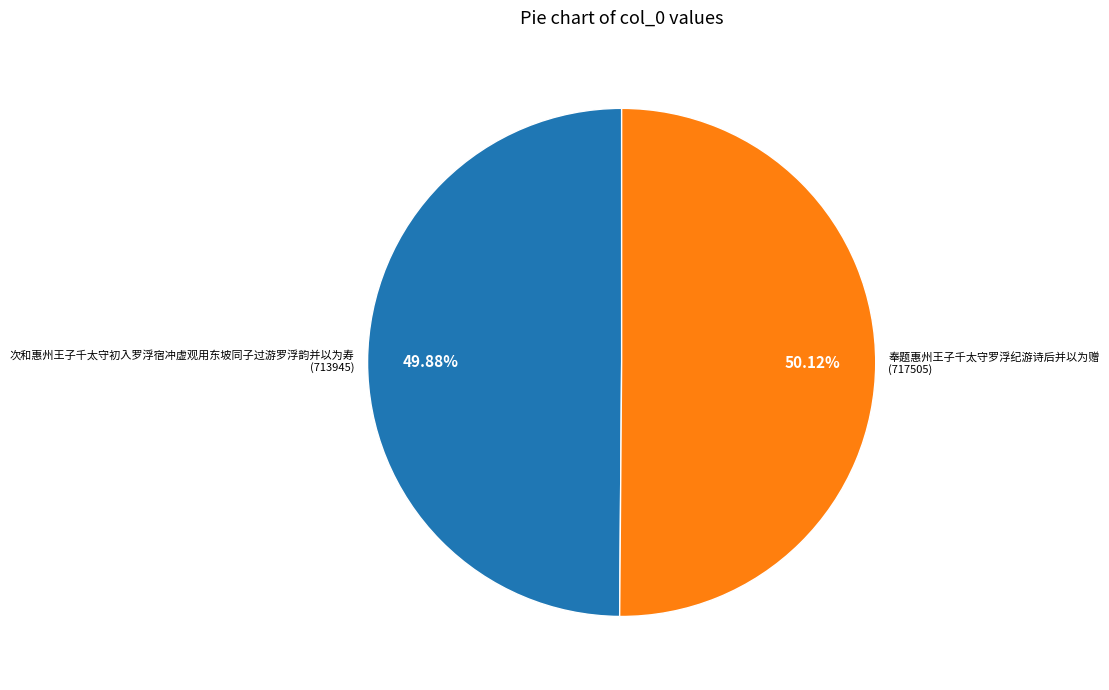

Is there a majority slice in this chart?

Yes